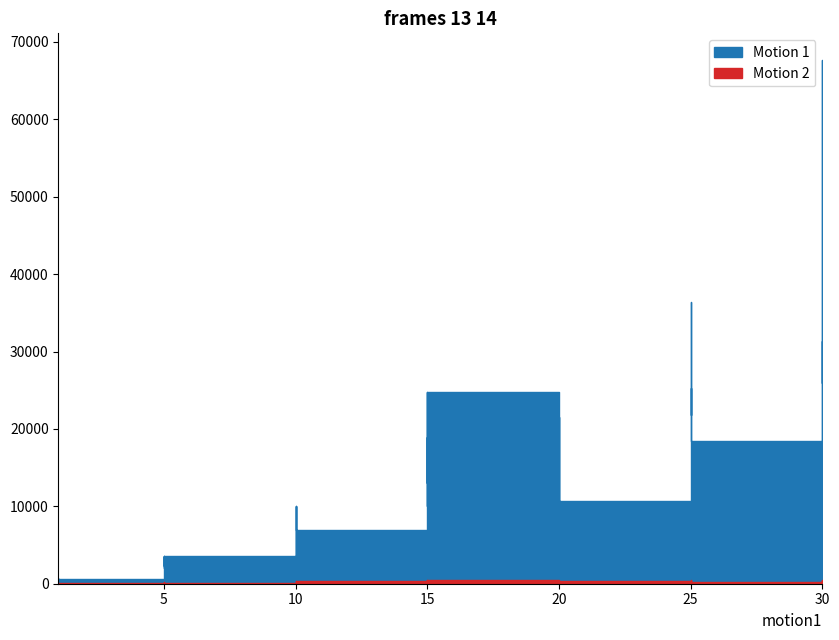

Which series ends up on top after the final intersection of Motion 2 and Motion 1?

Motion 1